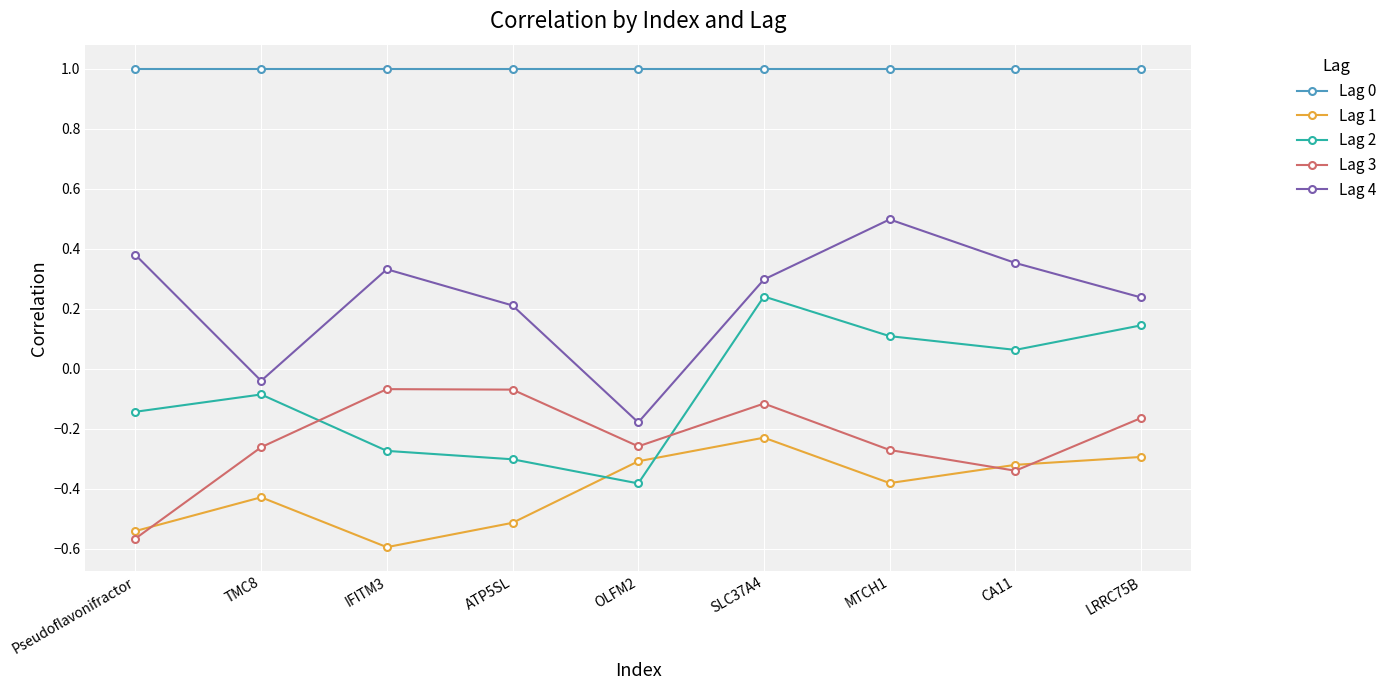

What is the label of the 9th point from the right?

Pseudoflavonifractor